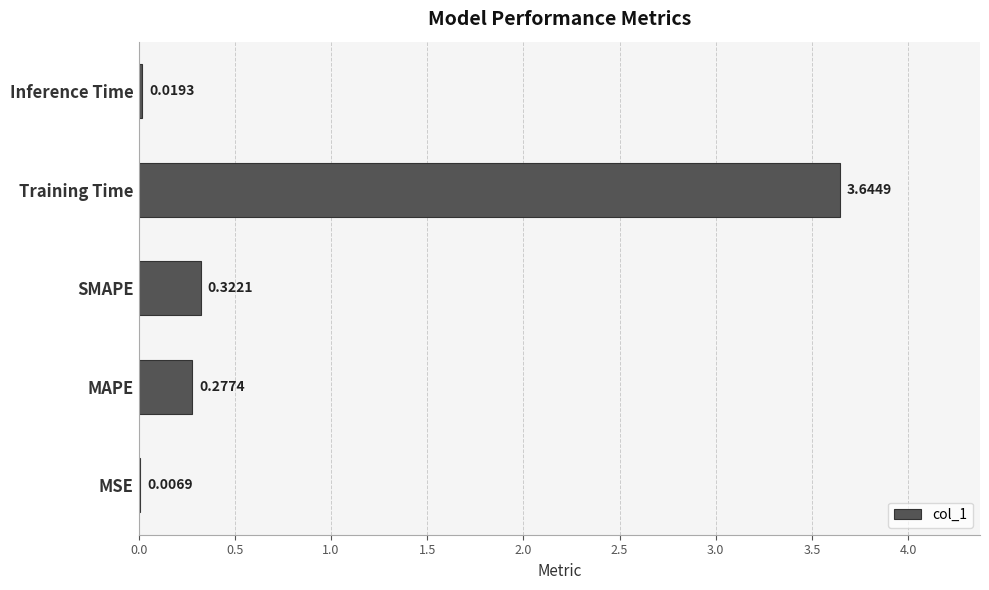

Where is the data nearest to the value 1?

SMAPE